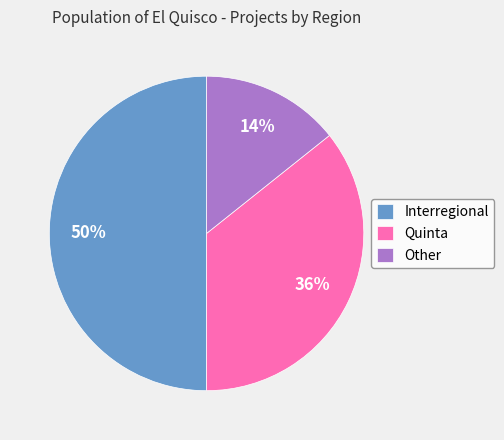

Does Other represent more than half of the total?

No